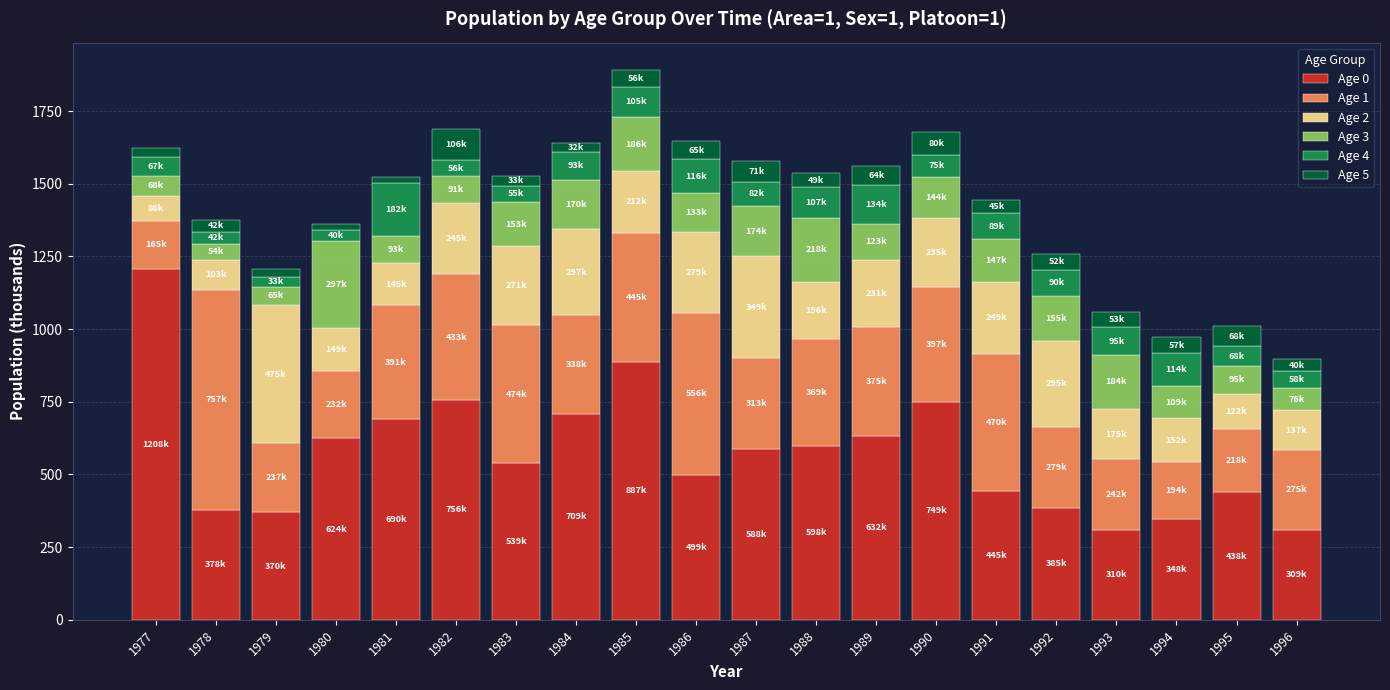

What is the total value across all series at 1990?

1678.9